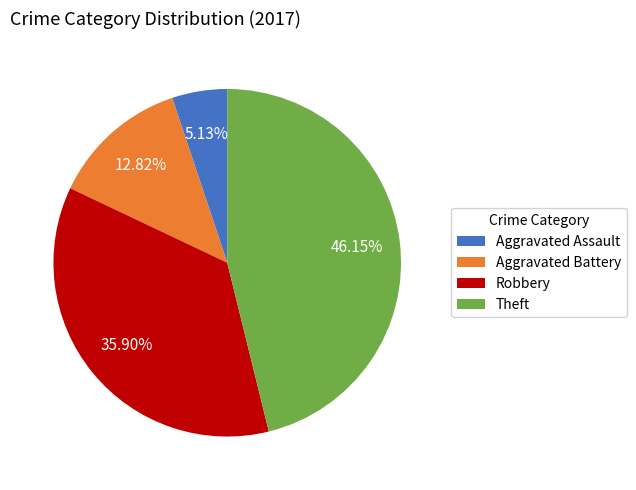

Is the sum of Aggravated Assault and Robbery greater than half?

No